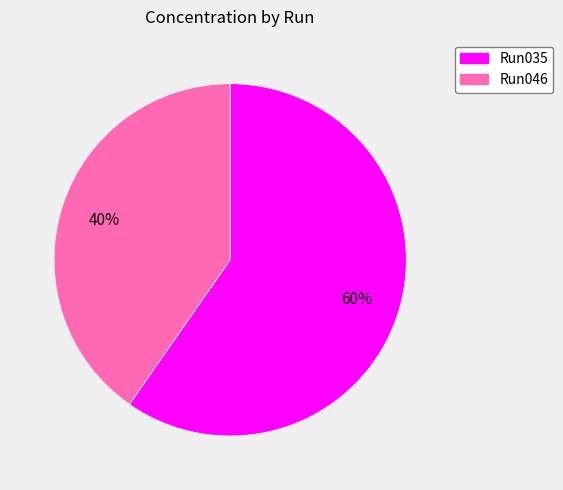

To the nearest percent, what is the average slice percentage?

50%